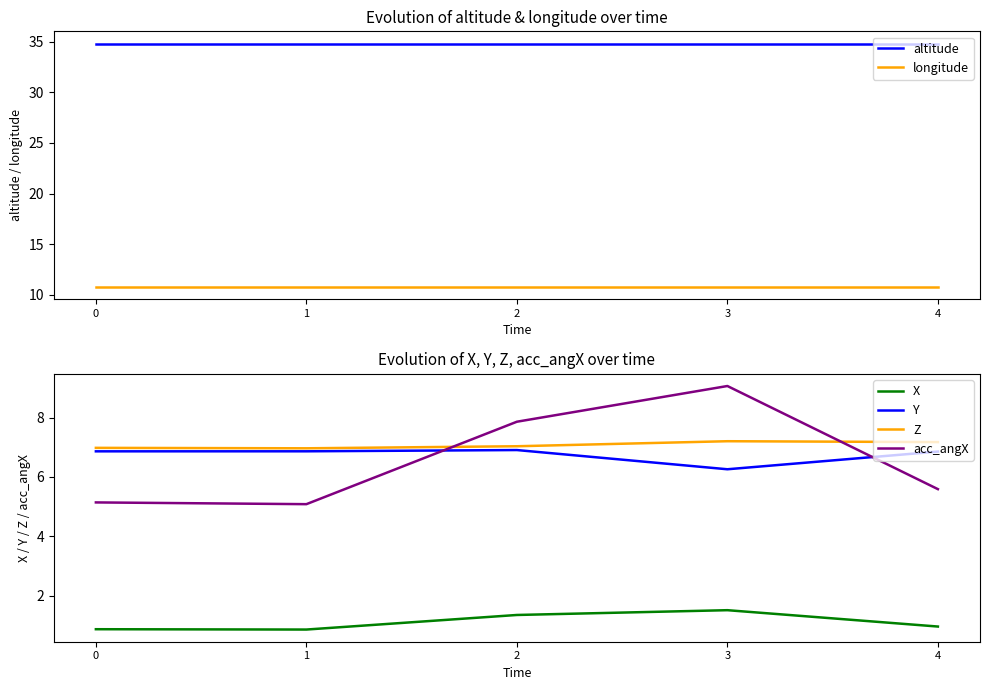

Reading left to right, what are all the values shown in this chart?

altitude: 0=34.8	1=34.8	2=34.8	3=34.8	4=34.8
longitude: 0=10.8	1=10.8	2=10.8	3=10.8	4=10.8
X: 0=0.9	1=0.9	2=1.4	3=1.5	4=1.0
Y: 0=6.9	1=6.9	2=6.9	3=6.3	4=6.9
Z: 0=7.0	1=7.0	2=7.0	3=7.2	4=7.2
acc_angX: 0=5.1	1=5.1	2=7.9	3=9.1	4=5.6